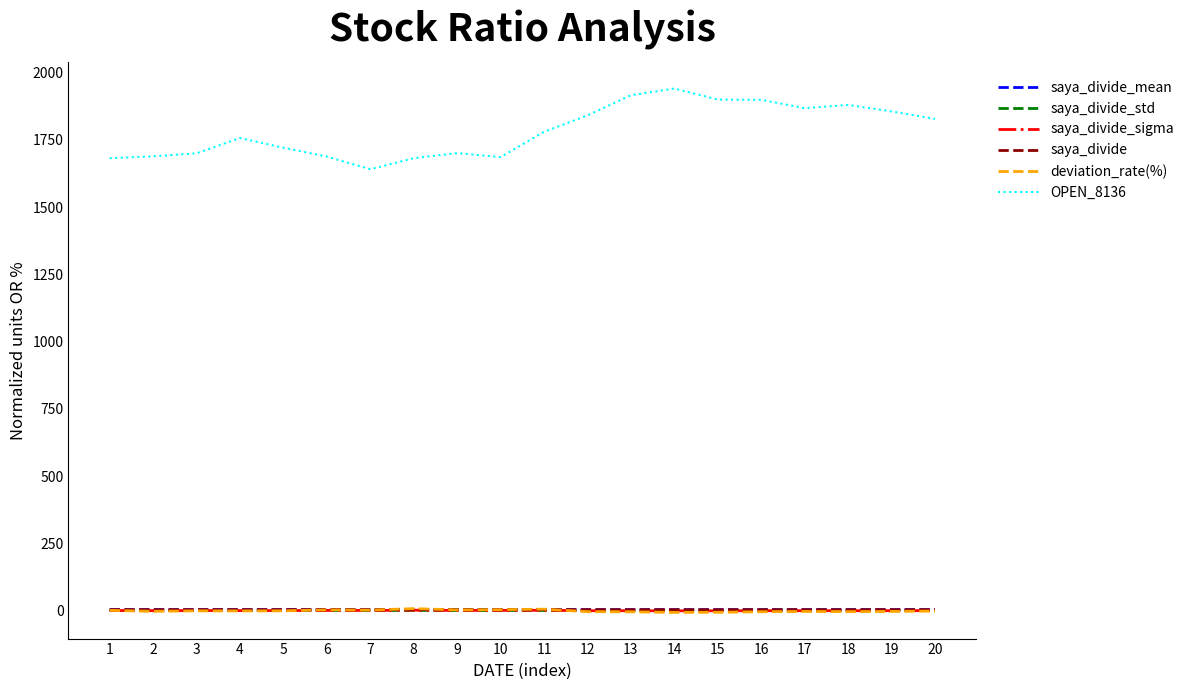

Which series has the largest total across all categories?

OPEN_8136